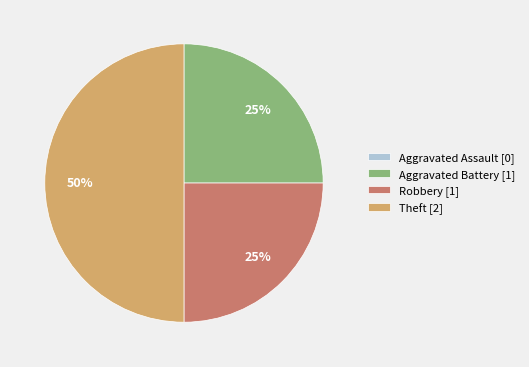

To the nearest percent, what percentage of the pie is Aggravated Battery?

25%